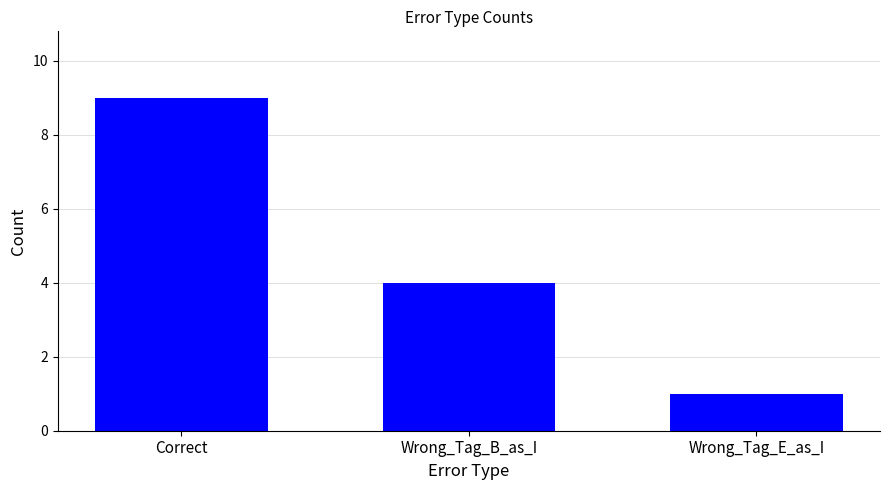

Reading left to right, extract all data points from this chart.

Correct=9	Wrong_Tag_B_as_I=4	Wrong_Tag_E_as_I=1